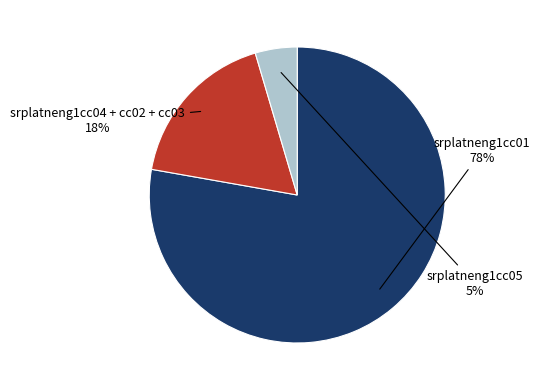

To the nearest percent, what is the average slice percentage?

33%